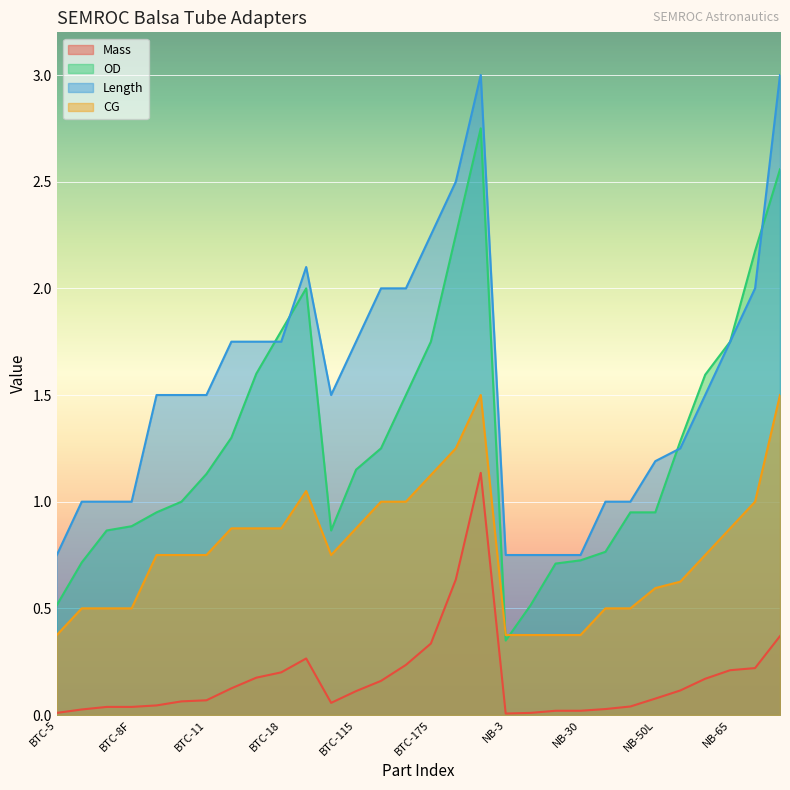

The value of Mass at NB-5 is 0.0. True or false?

True